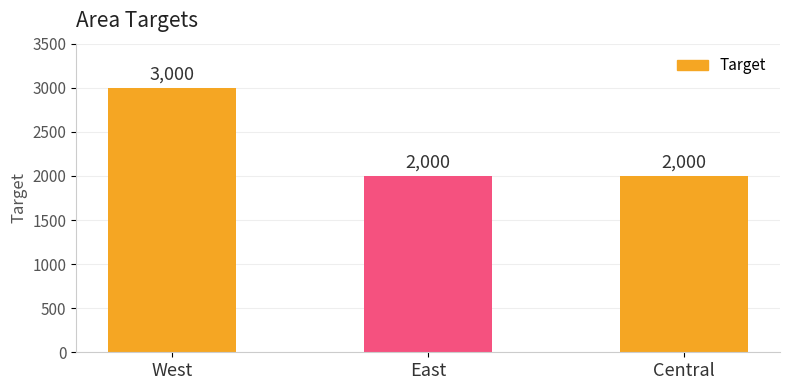

Reading left to right, extract all data points from this chart.

3000	2000	2000